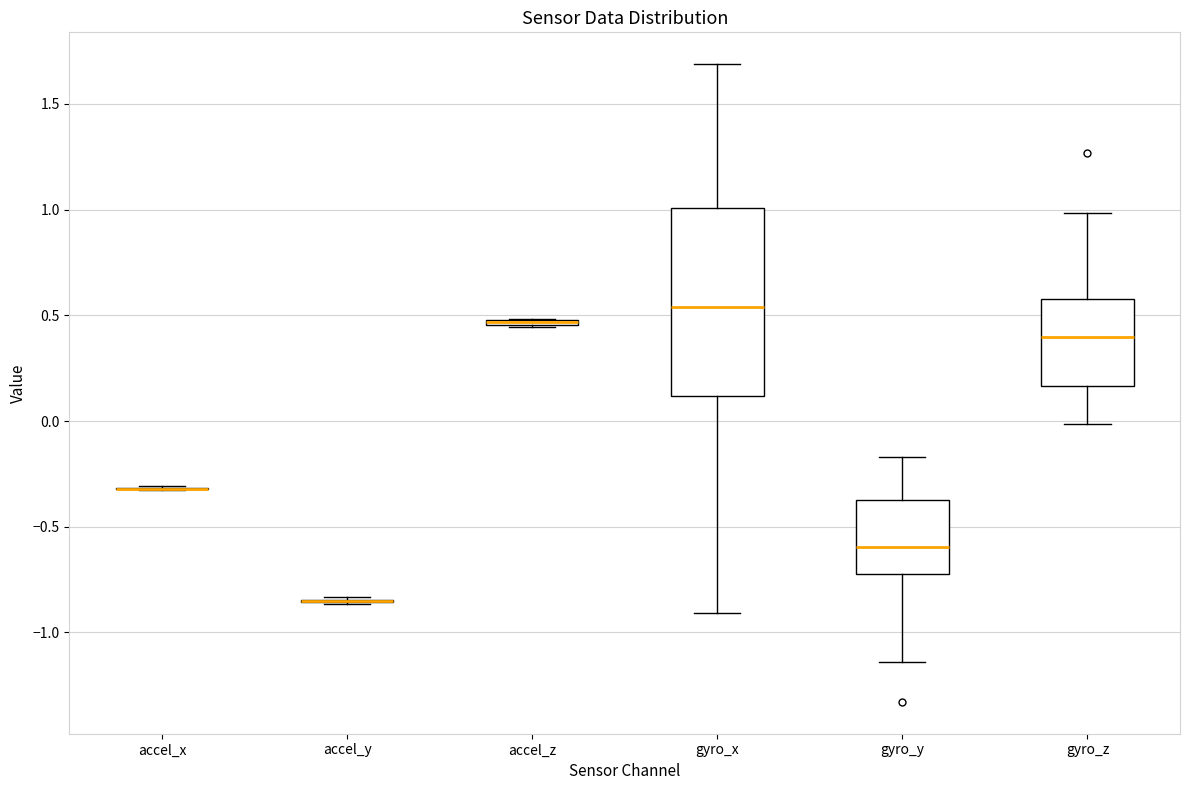

Comparing the boxes themselves (not the whiskers), which one is the tallest?

gyro_x